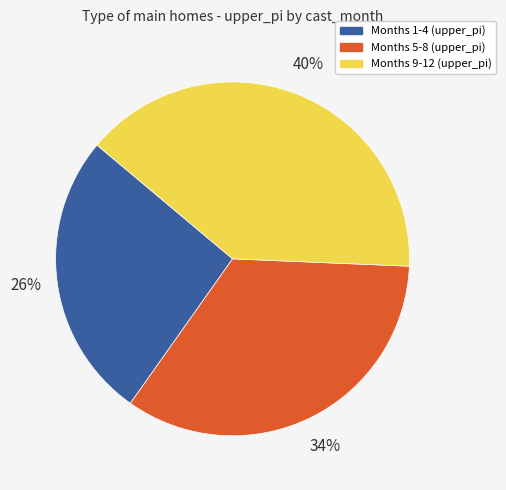

Is there a majority slice in this chart?

No